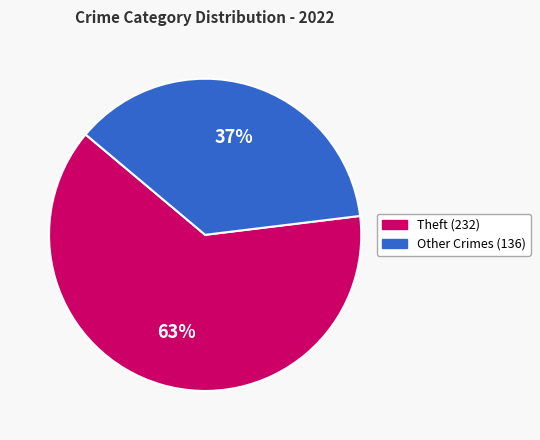

To the nearest percent, what is the average slice percentage?

50%